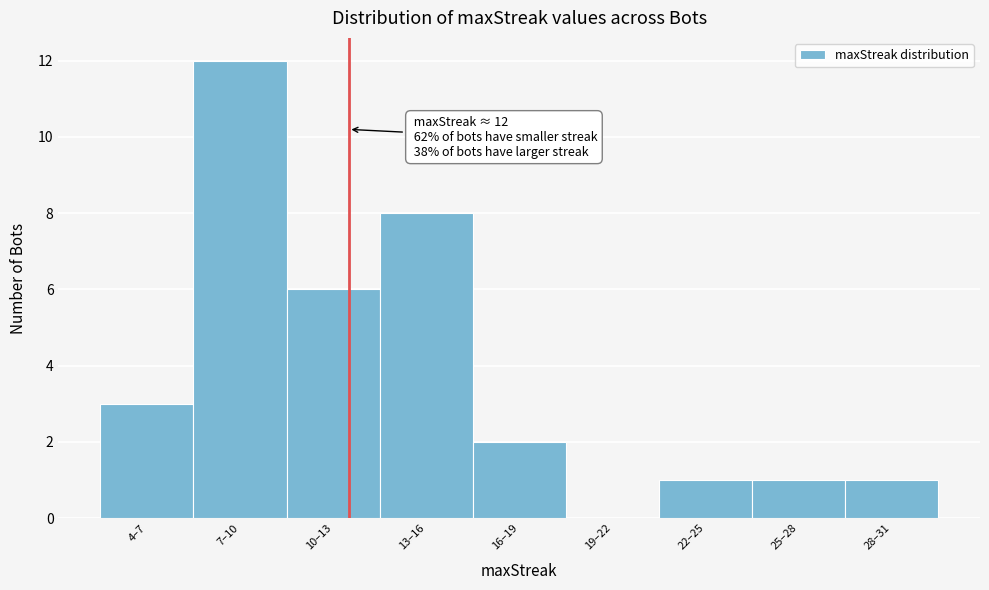

Reading left to right, extract all data points from this chart.

4–7=3	7–10=12	10–13=6	13–16=8	16–19=2	19–22=0	22–25=1	25–28=1	28–31=1